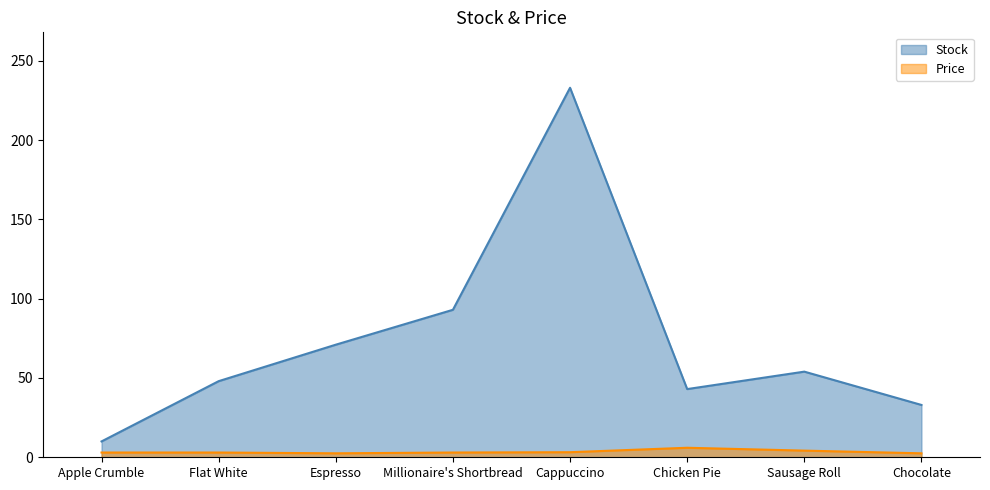

What is the total value across all series at Cappuccino?

236.2